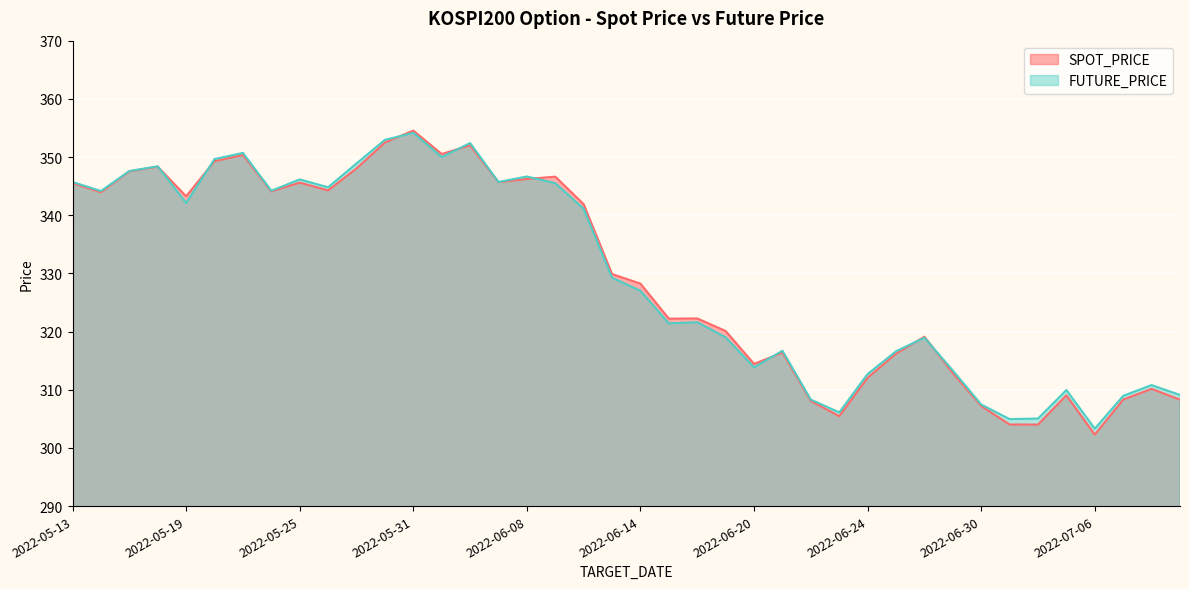

Reading left to right, list all the values displayed in this chart.

SPOT_PRICE: 2022-05-13=345.5	2022-05-16=343.9	2022-05-17=347.5	2022-05-18=348.3	2022-05-19=343.2	2022-05-20=349.3	2022-05-23=350.3	2022-05-24=344.1	2022-05-25=345.6	2022-05-26=344.3	2022-05-27=348.0	2022-05-30=352.5	2022-05-31=354.5	2022-06-02=350.5	2022-06-03=352.0	2022-06-07=345.7	2022-06-08=346.2	2022-06-09=346.6	2022-06-10=341.9	2022-06-13=329.9	2022-06-14=328.2	2022-06-15=322.2	2022-06-16=322.2	2022-06-17=320.1	2022-06-20=314.4	2022-06-21=316.4	2022-06-22=308.1	2022-06-23=305.4	2022-06-24=312.1	2022-06-27=316.2	2022-06-28=319.1	2022-06-29=312.9	2022-06-30=307.2	2022-07-01=304.0	2022-07-04=304.0	2022-07-05=309.0	2022-07-06=302.3	2022-07-07=308.3	2022-07-08=310.1	2022-07-11=308.3
FUTURE_PRICE: 2022-05-13=345.7	2022-05-16=344.1	2022-05-17=347.6	2022-05-18=348.4	2022-05-19=342.1	2022-05-20=349.6	2022-05-23=350.7	2022-05-24=344.2	2022-05-25=346.1	2022-05-26=344.8	2022-05-27=348.9	2022-05-30=352.9	2022-05-31=354.1	2022-06-02=350.0	2022-06-03=352.4	2022-06-07=345.7	2022-06-08=346.6	2022-06-09=345.5	2022-06-10=341.1	2022-06-13=329.2	2022-06-14=327.0	2022-06-15=321.4	2022-06-16=321.6	2022-06-17=319.0	2022-06-20=313.9	2022-06-21=316.7	2022-06-22=308.3	2022-06-23=306.1	2022-06-24=312.7	2022-06-27=316.6	2022-06-28=318.9	2022-06-29=313.3	2022-06-30=307.4	2022-07-01=304.9	2022-07-04=305.1	2022-07-05=309.9	2022-07-06=303.3	2022-07-07=308.9	2022-07-08=310.8	2022-07-11=309.1